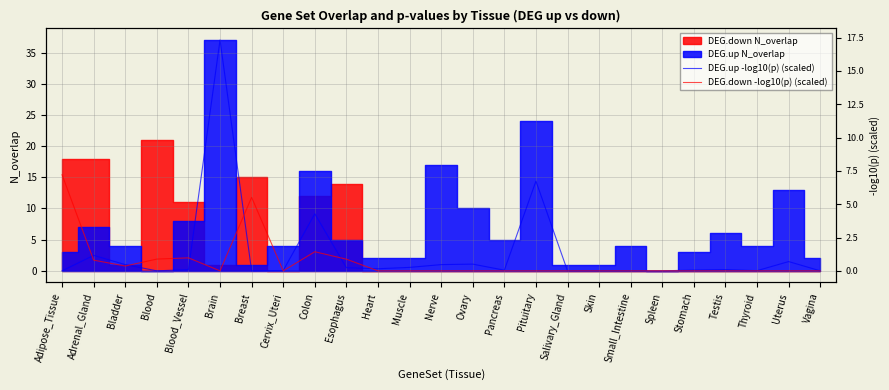

Does the chart display data point markers on the line(s)?

No